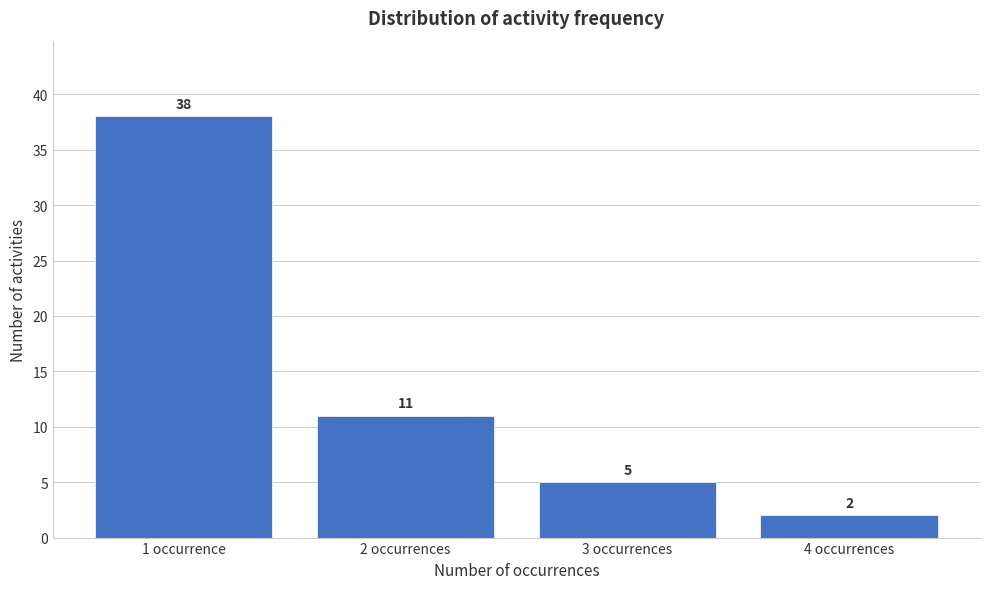

Reading left to right, list all the values displayed in this chart.

1 occurrence=38	2 occurrences=11	3 occurrences=5	4 occurrences=2